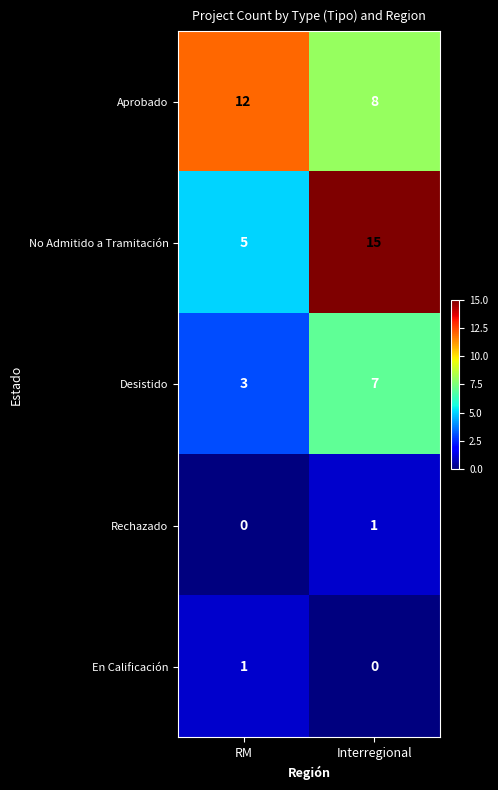

Rank the series at RM from highest to lowest value.

Aprobado, No Admitido a Tramitación, Desistido, En Calificación, Rechazado